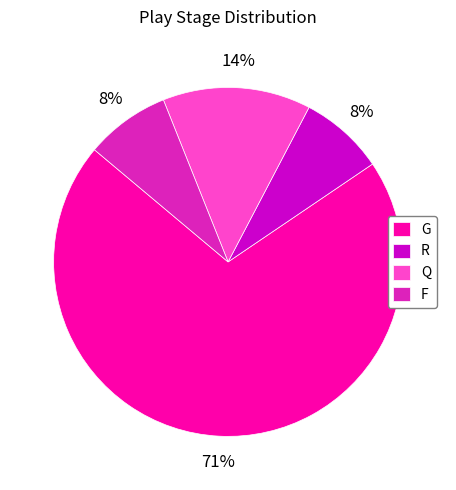

What is the largest slice in the pie chart?

G